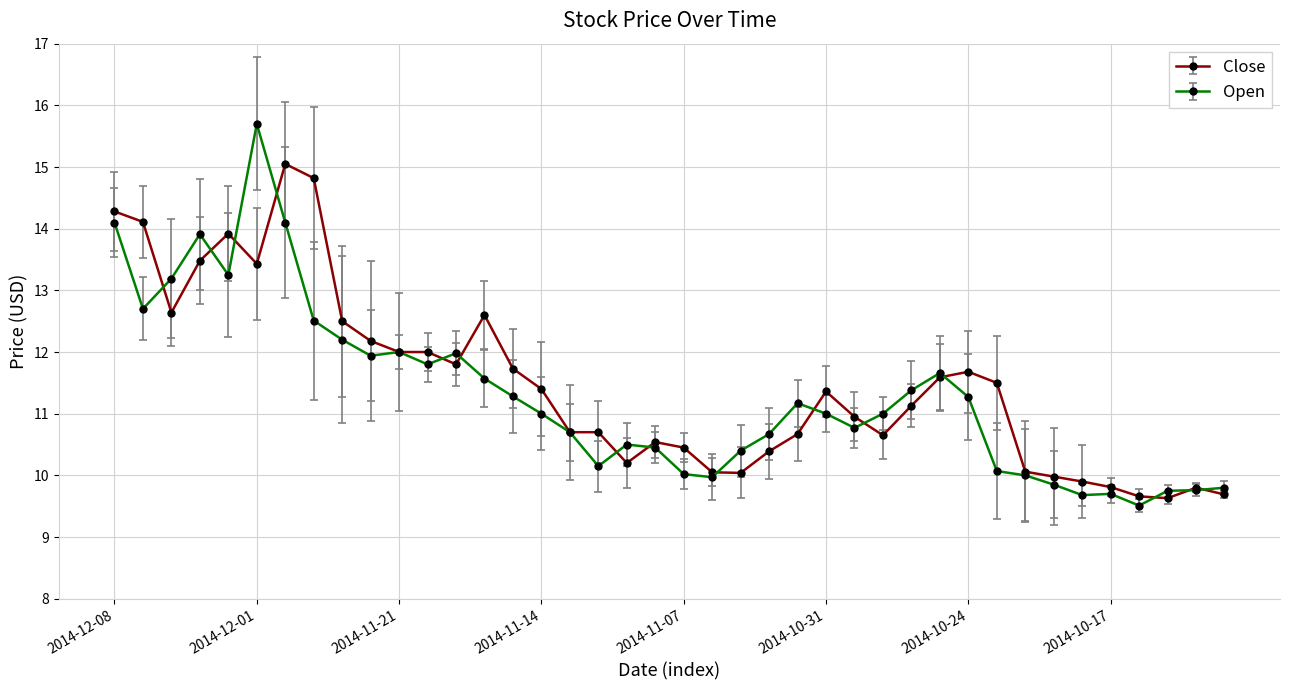

How many lines are shown in the chart?

2